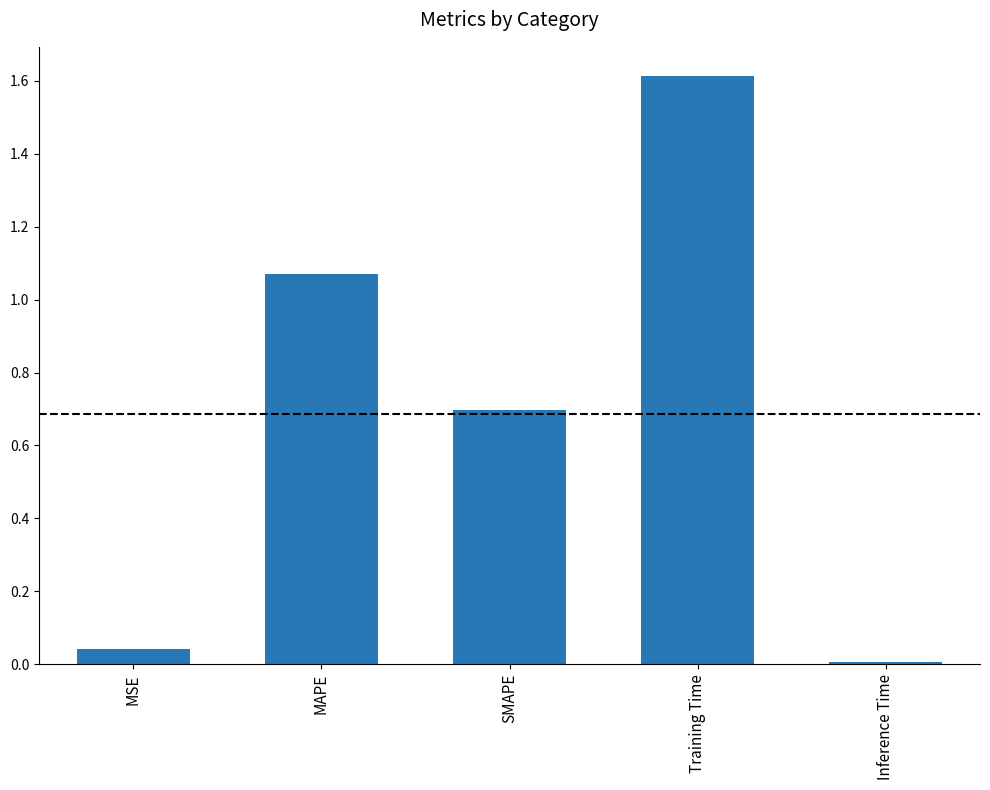

At which category does the chart reach its peak across all series?

Training Time